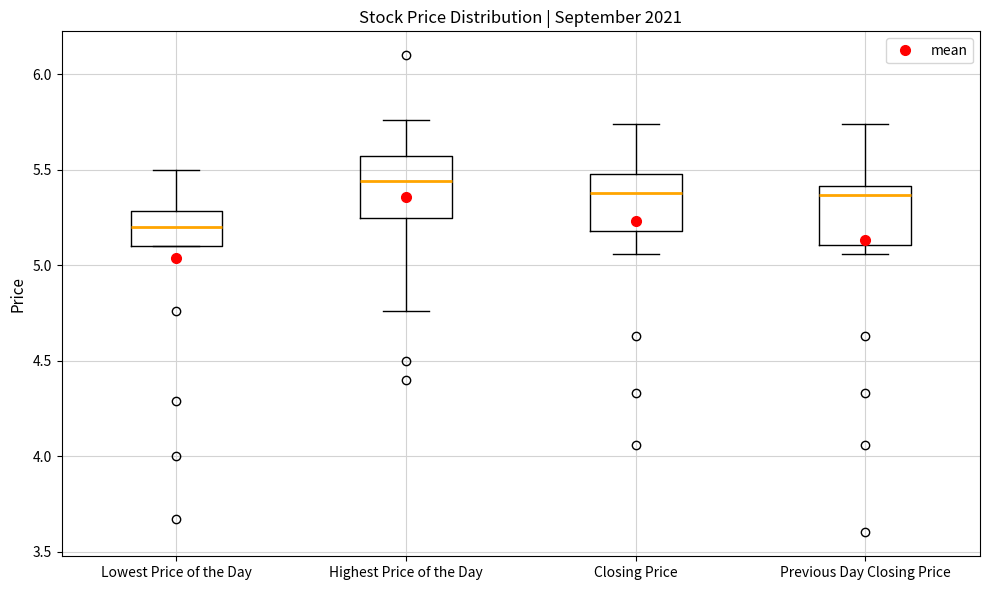

Where does the upper whisker of the box for Lowest Price of the Day end on the y-axis? The values are not printed on the chart, so give them approximately, as read against the axis.

5.50